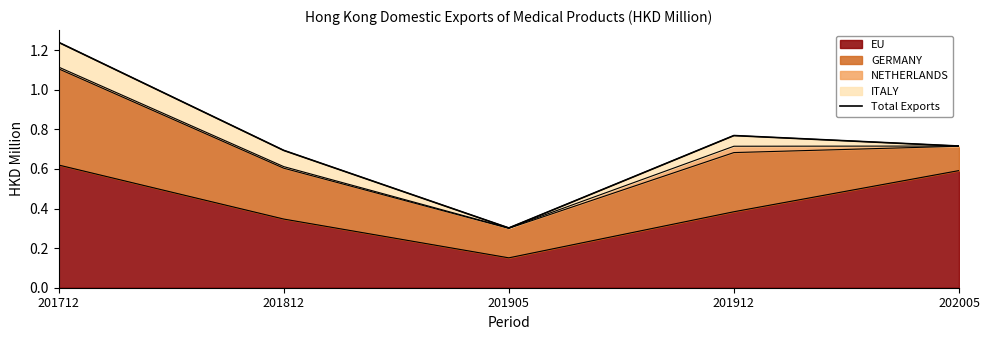

Reading right to left, transcribe all the data shown in this chart.

202005=0.7	201912=0.8	201905=0.3	201812=0.7	201712=1.2